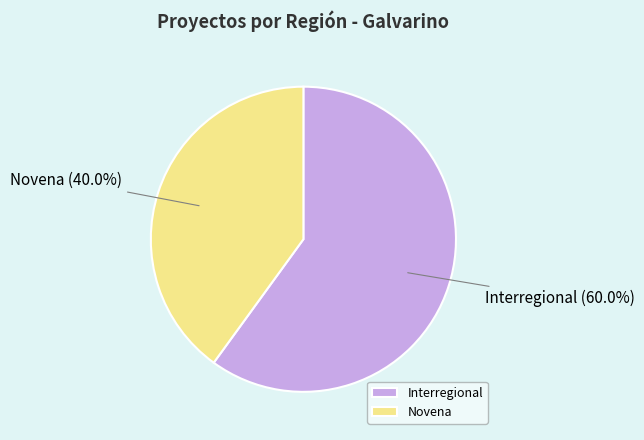

Does any single category account for the majority?

Yes